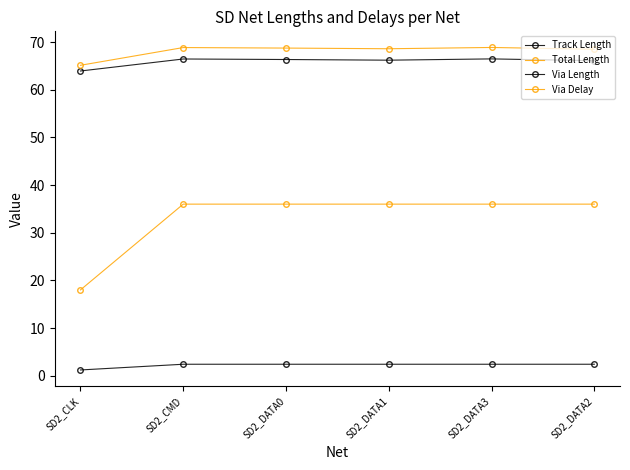

Rank the categories by Track Length value from highest to lowest.

SD2_DATA3, SD2_CMD, SD2_DATA0, SD2_DATA1, SD2_DATA2, SD2_CLK